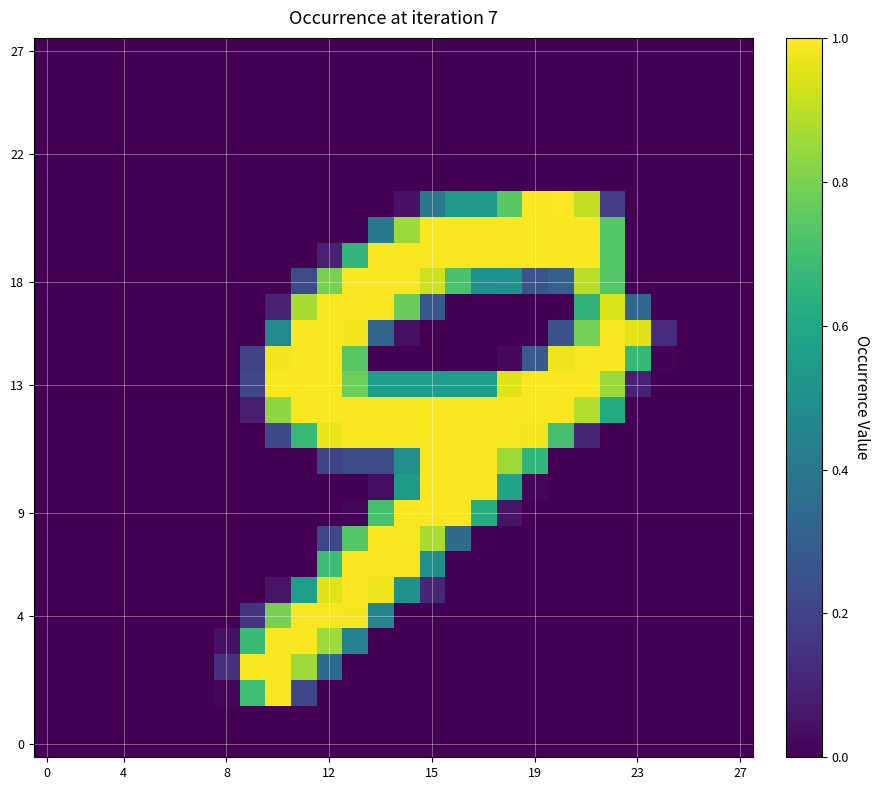

What is the maximum value shown in the chart?

1.0